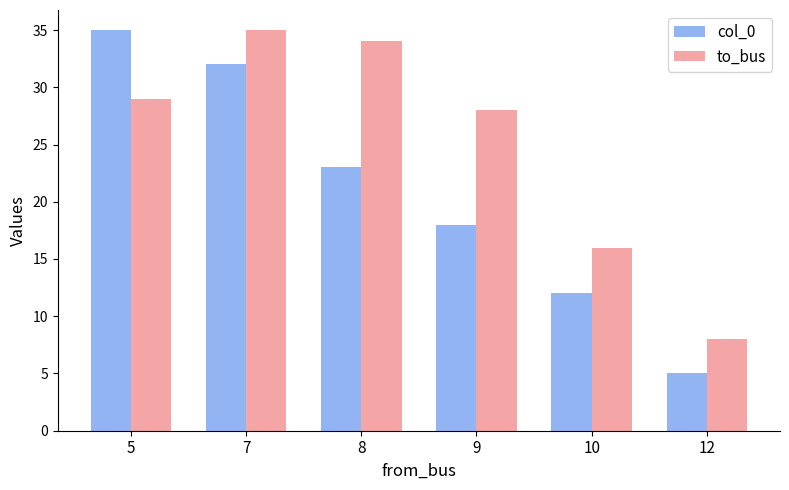

How many col_0 values are between 12 and 32?

4